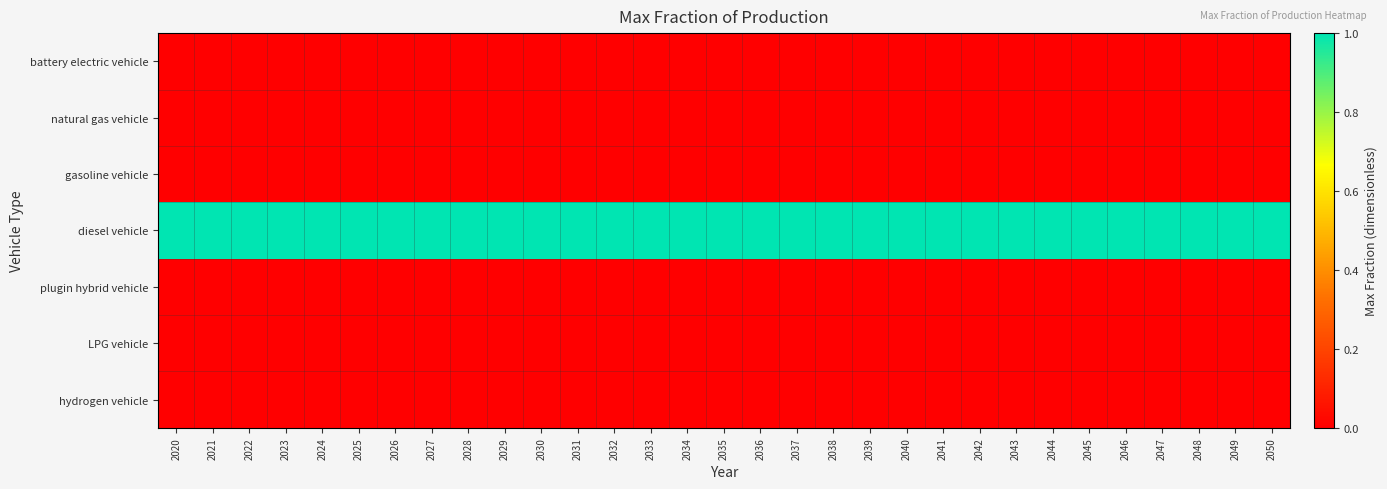

At which category is the sum across all series the highest?

2020